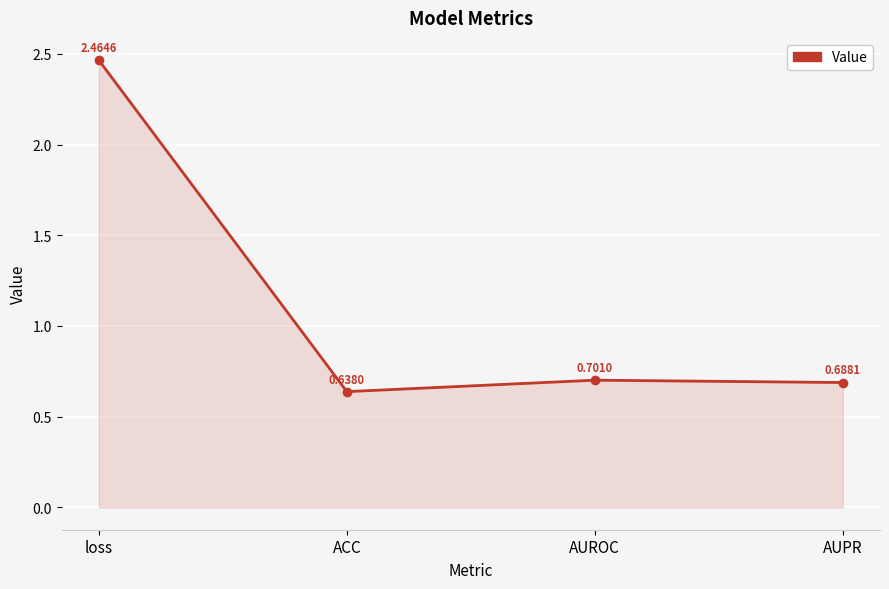

At which label is the value closest to 1?

AUROC